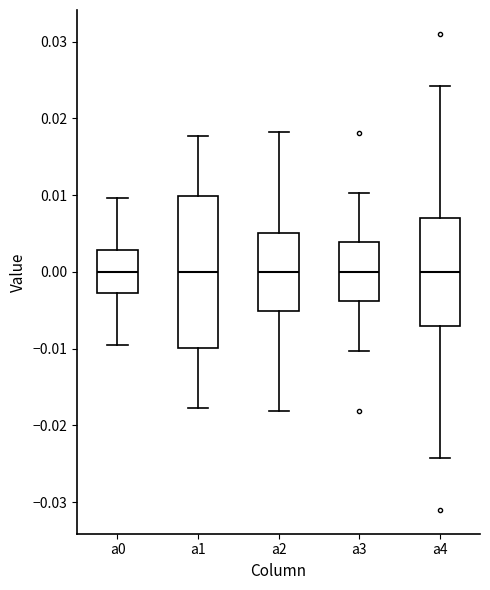

Comparing the boxes themselves (not the whiskers), which one is the tallest?

a1